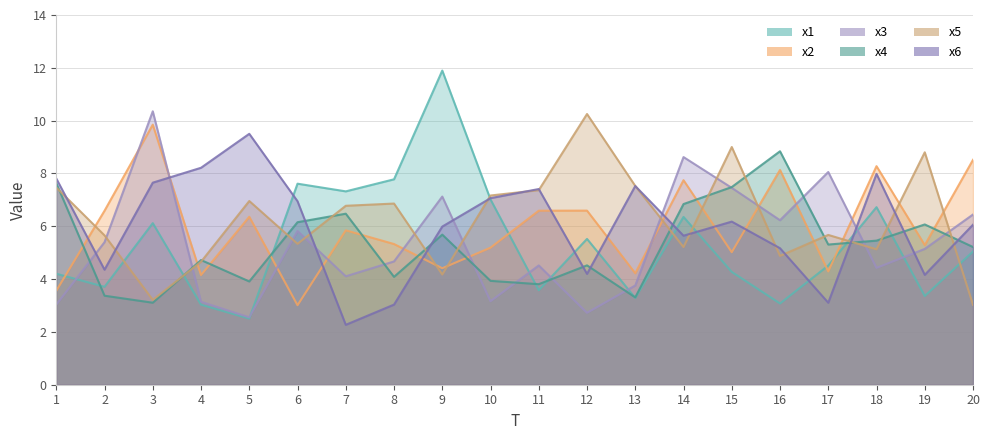

The x2 series shows 8.2 at 10. True or false?

False